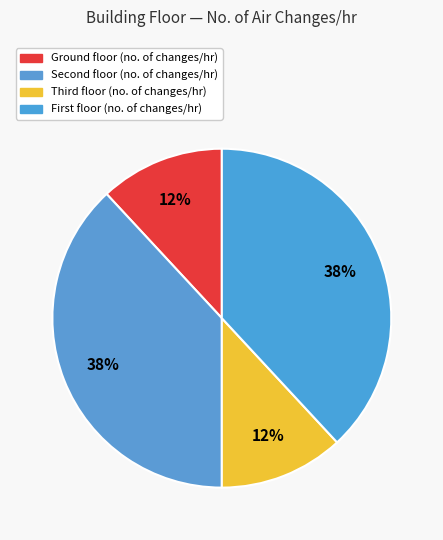

Which slice is the smallest?

Ground